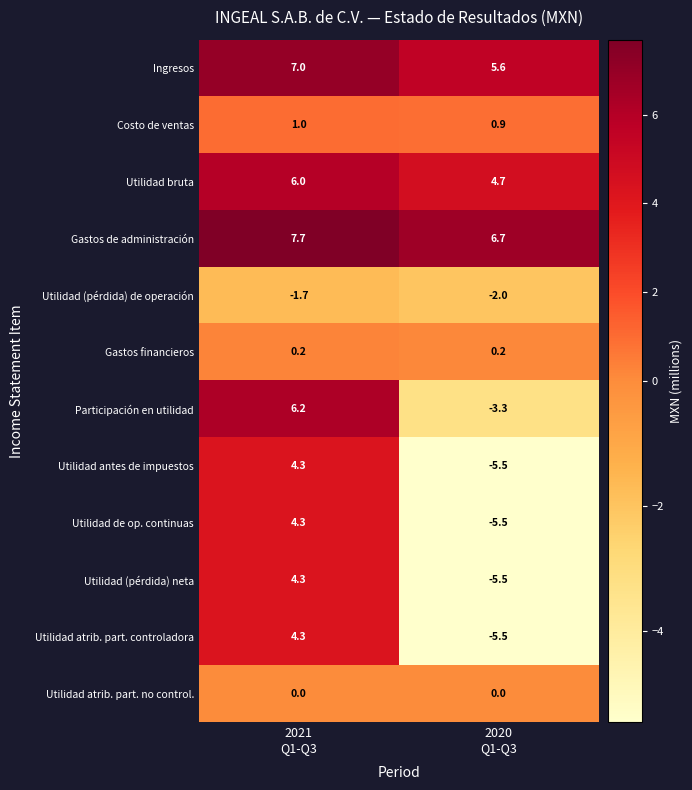

What is the sum of all Utilidad antes de impuestos values?

-1.2